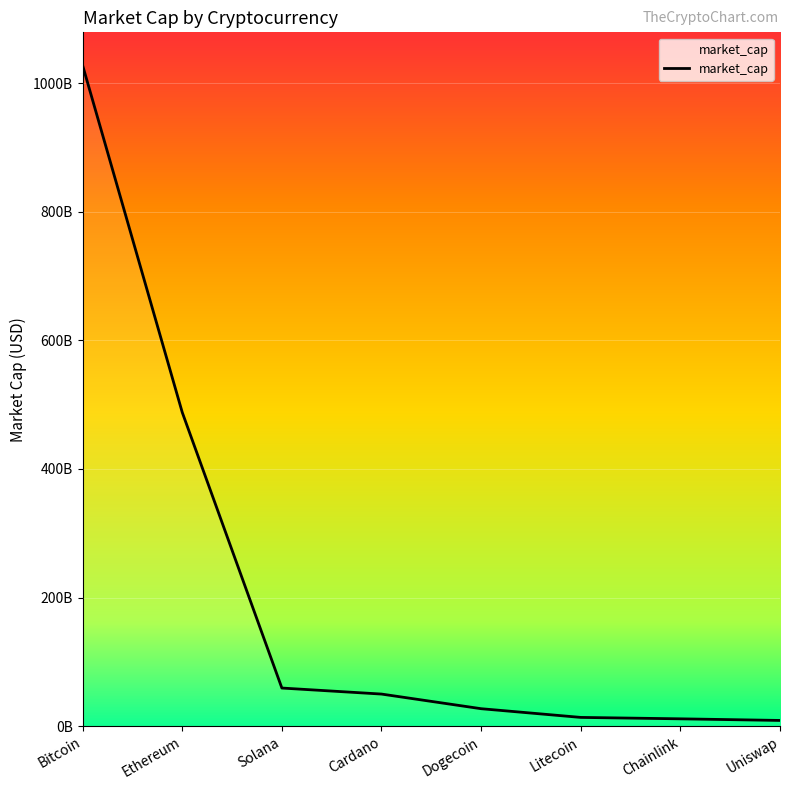

Does the chart have visible grid lines?

Yes